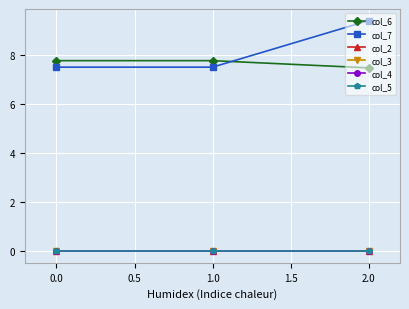

Which series has the widest spread of values?

col_7